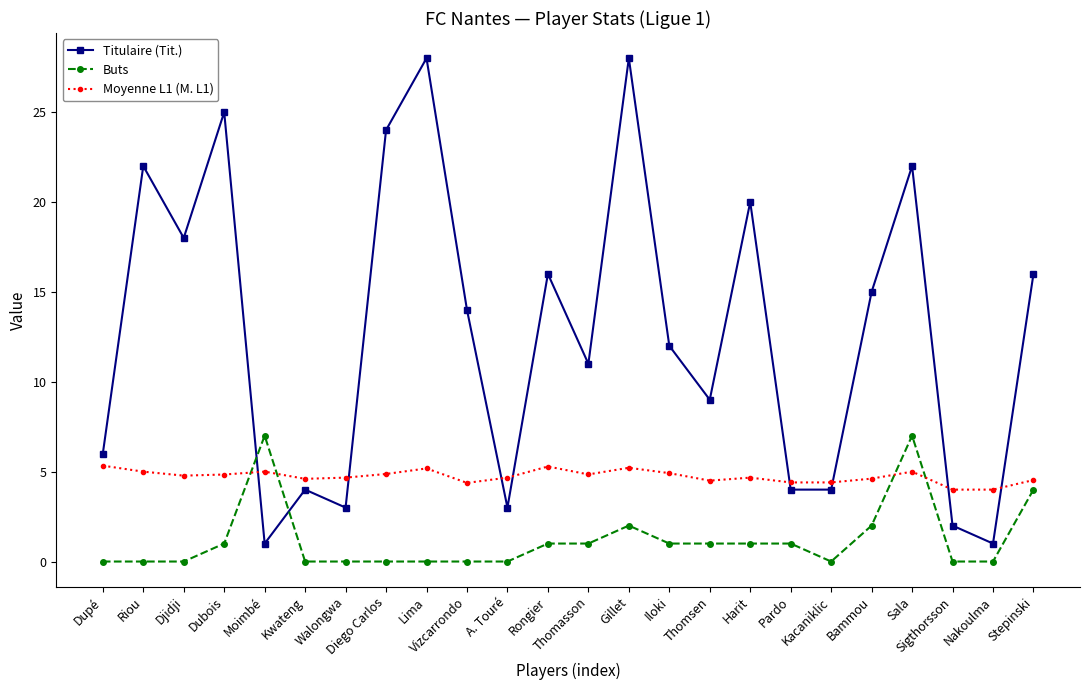

Which series changed the most between Vizcarrondo and Bammou?

Buts